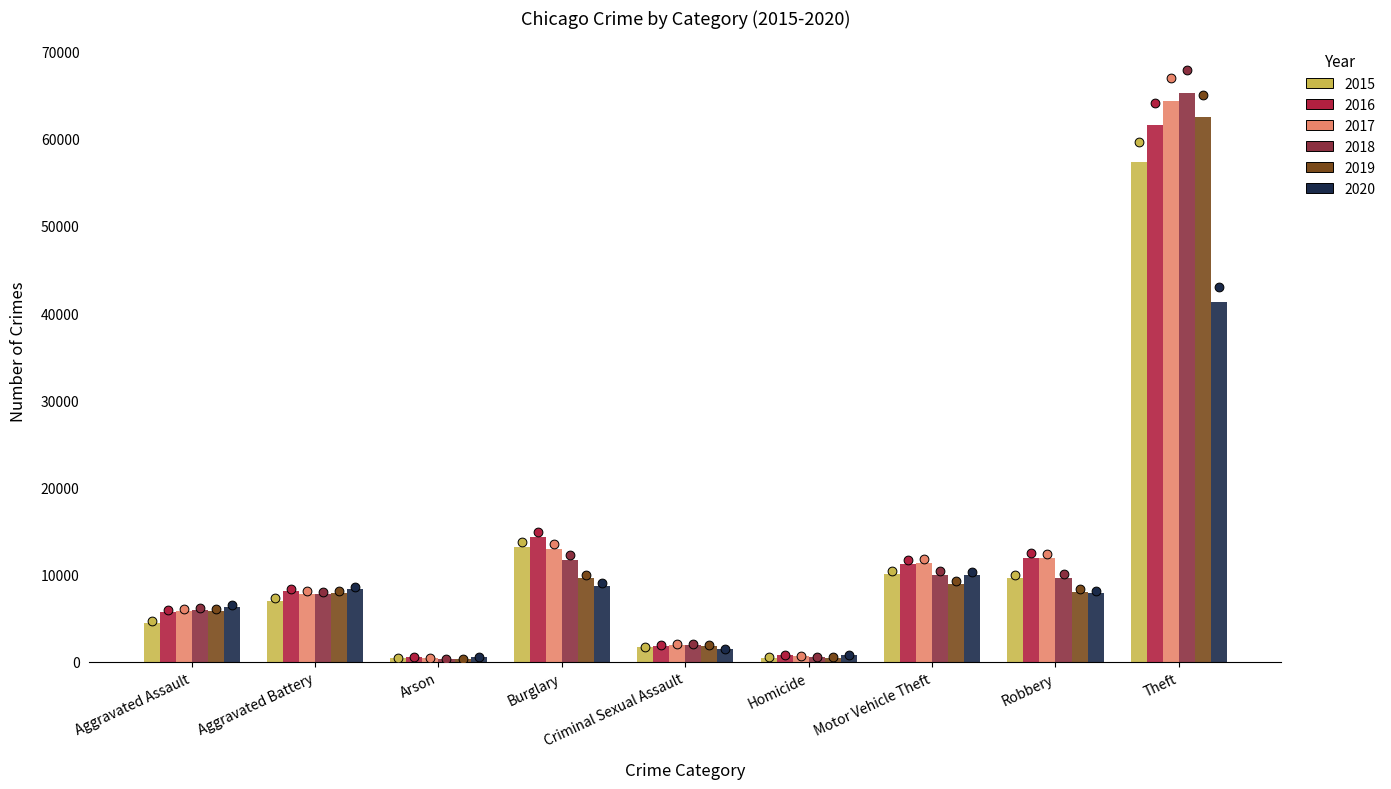

Is the value of 2020 at Robbery greater than the value of 2019 at Criminal Sexual Assault?

Yes